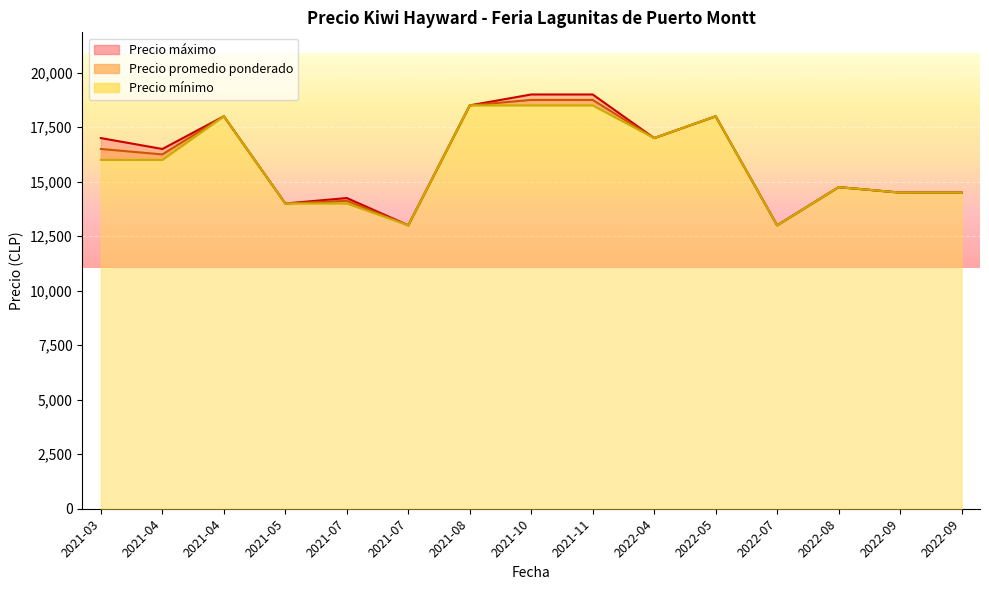

Is the value of Precio promedio ponderado at 2021-08-19 greater than the value of Precio maximo at 2022-08-16?

Yes